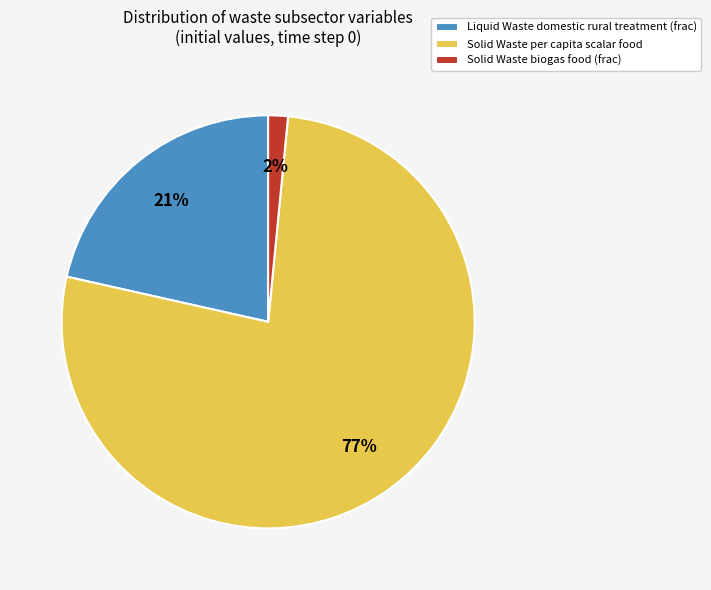

To the nearest percent, what is the average slice percentage?

33%